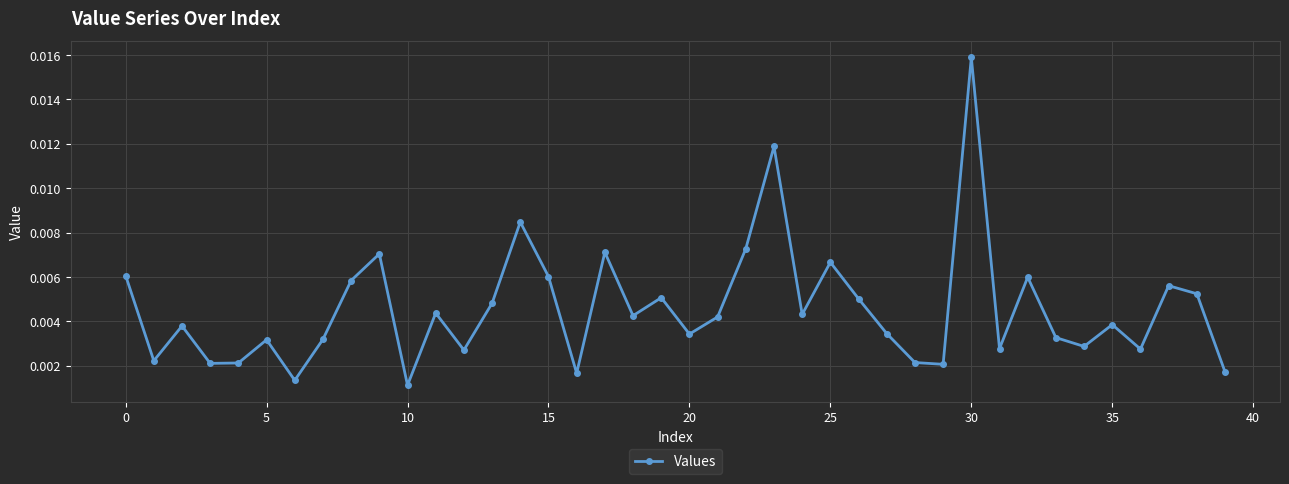

How many points are higher than both their immediate neighbors (excluding endpoints)?

13